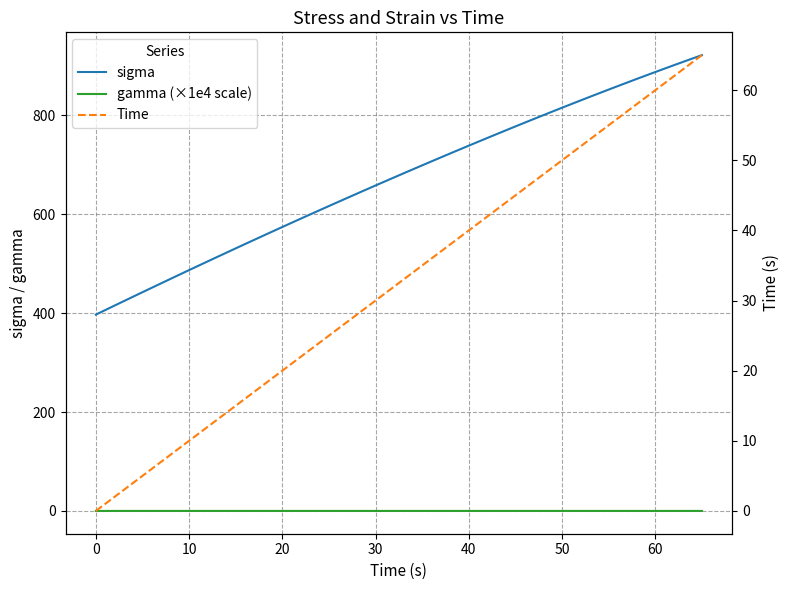

How many data points in gamma (×1e4 scale) are less than 0?

1